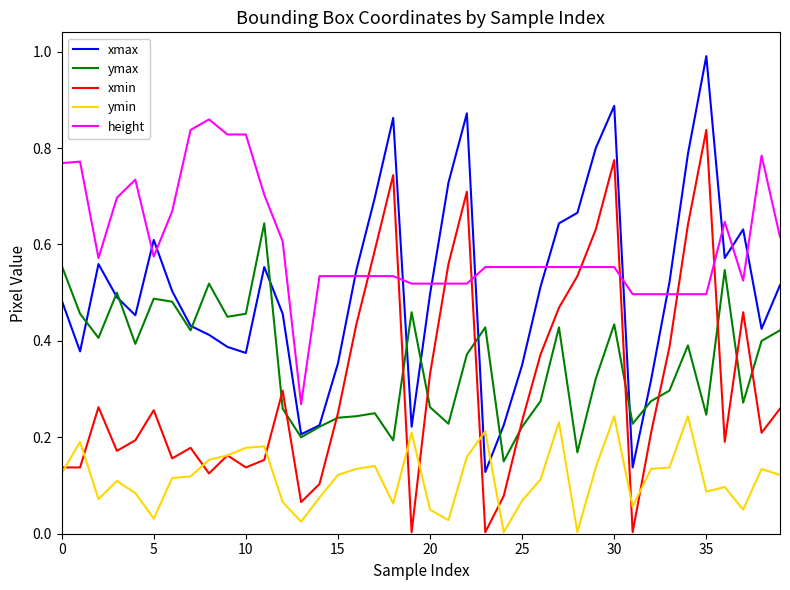

At how many categories does at least one series exceed 0?

40